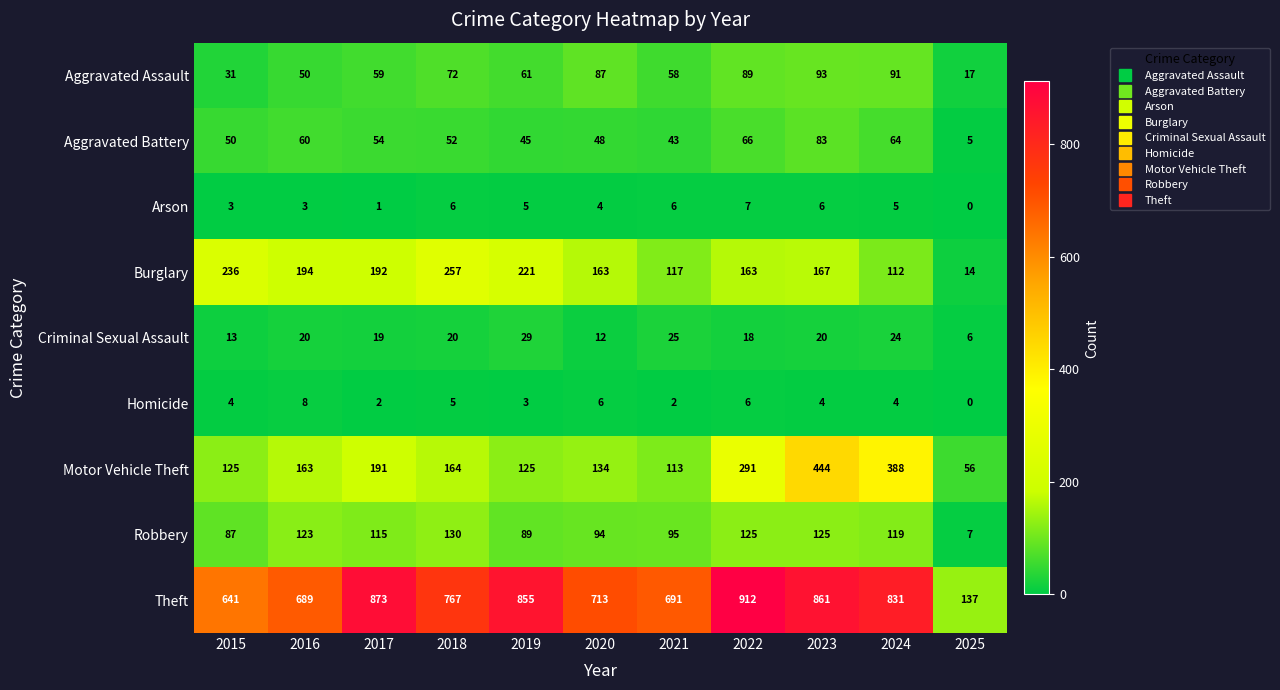

At which label does Robbery reach its peak?

2018